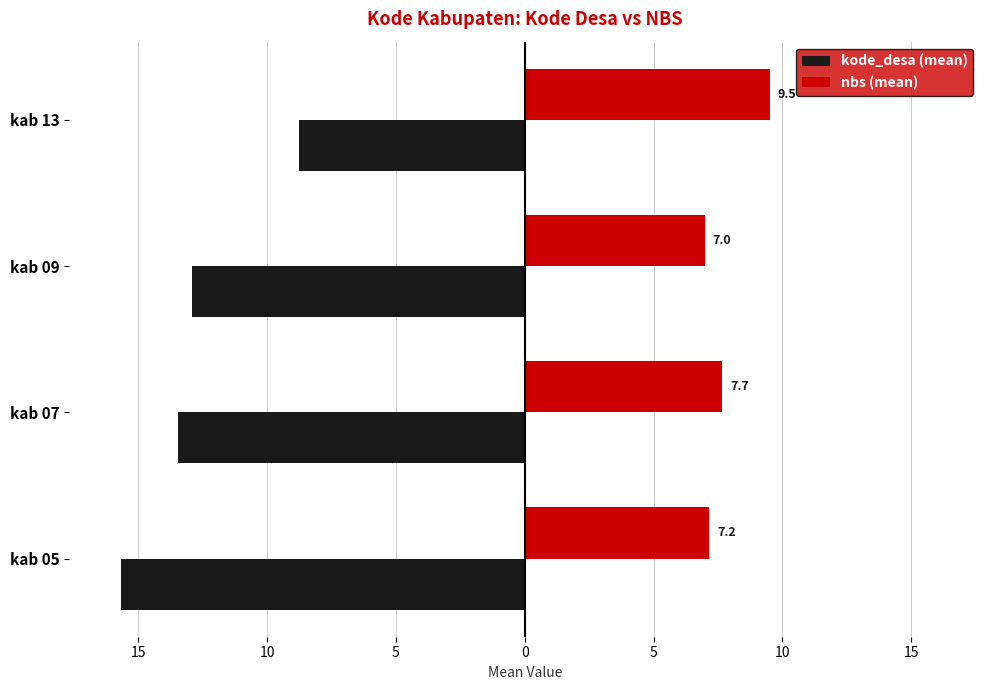

What are all the series names shown in the legend?

kode_desa (mean), nbs (mean)